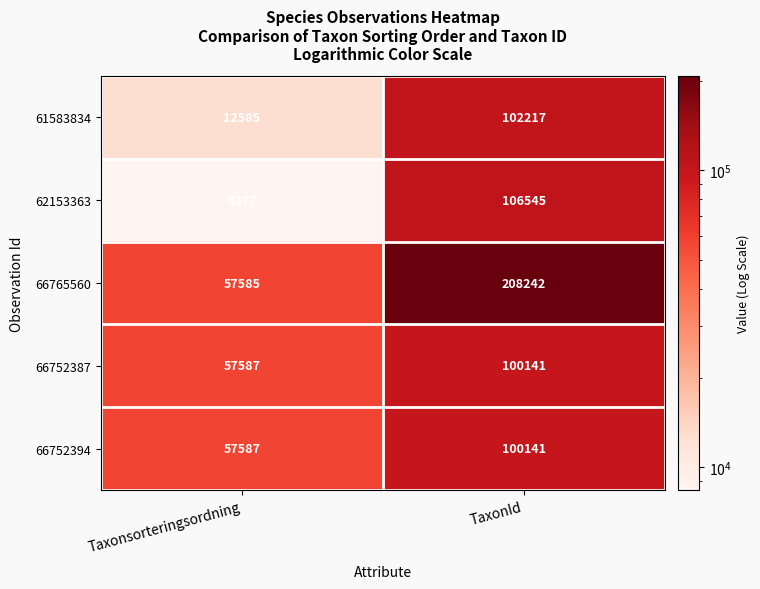

Reading left to right, list all the values displayed in this chart.

61583834: Taxonsorteringsordning=12585	TaxonId=102217
62153363: Taxonsorteringsordning=8377	TaxonId=106545
66765560: Taxonsorteringsordning=57585	TaxonId=208242
66752387: Taxonsorteringsordning=57587	TaxonId=100141
66752394: Taxonsorteringsordning=57587	TaxonId=100141